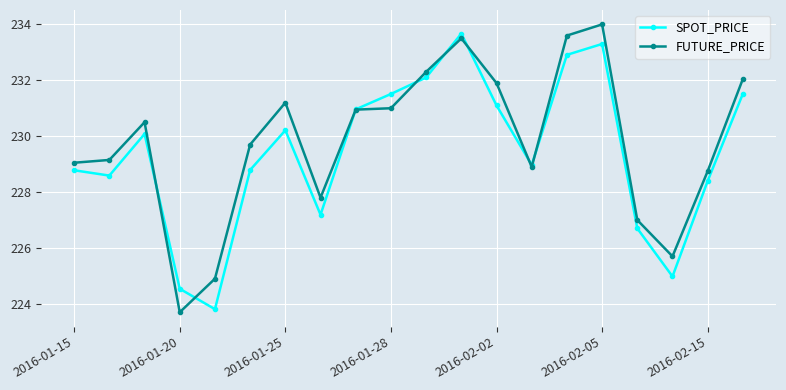

How many lines are shown in the chart?

2